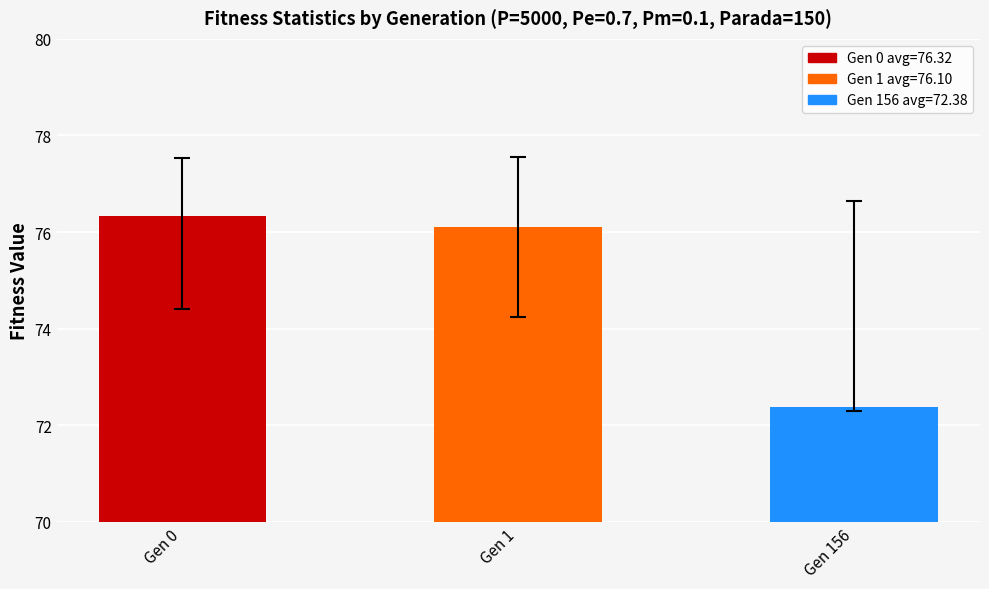

Are the bars grouped side by side (vs. stacked)?

No